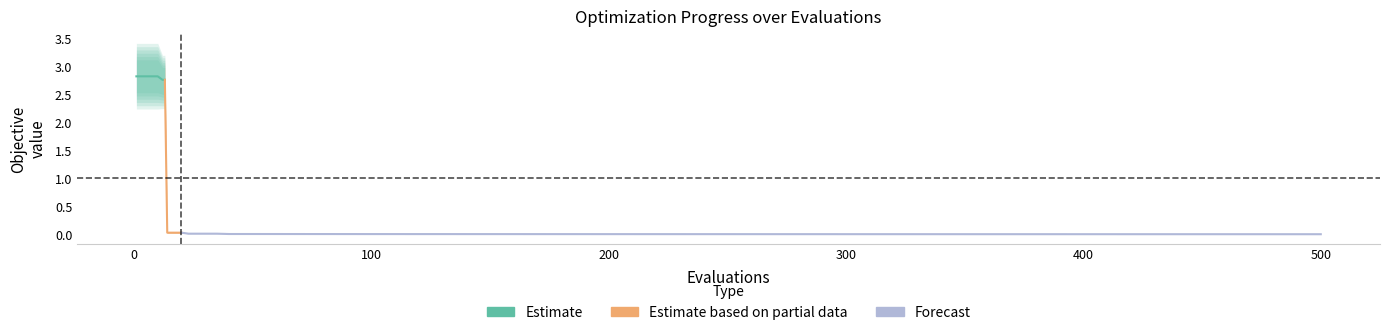

The worst series shows 0.0 at 13. True or false?

False